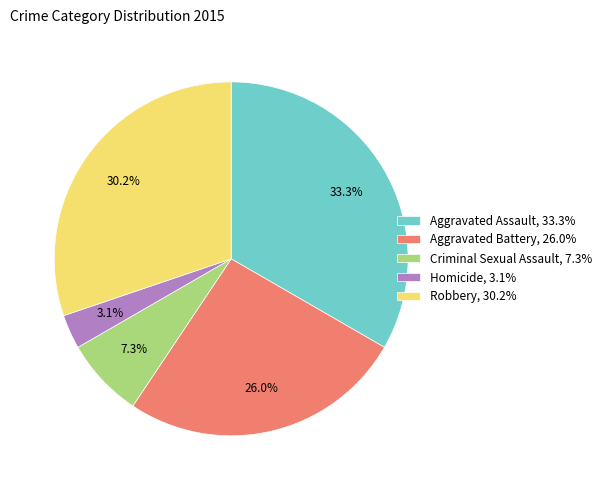

Rank the categories by value from lowest to highest.

Homicide, Criminal Sexual Assault, Aggravated Battery, Robbery, Aggravated Assault